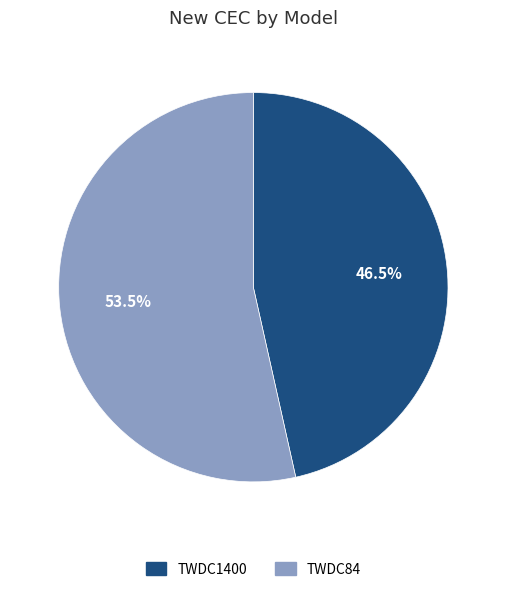

What portion of the pie excludes TWDC1400?

53.5%